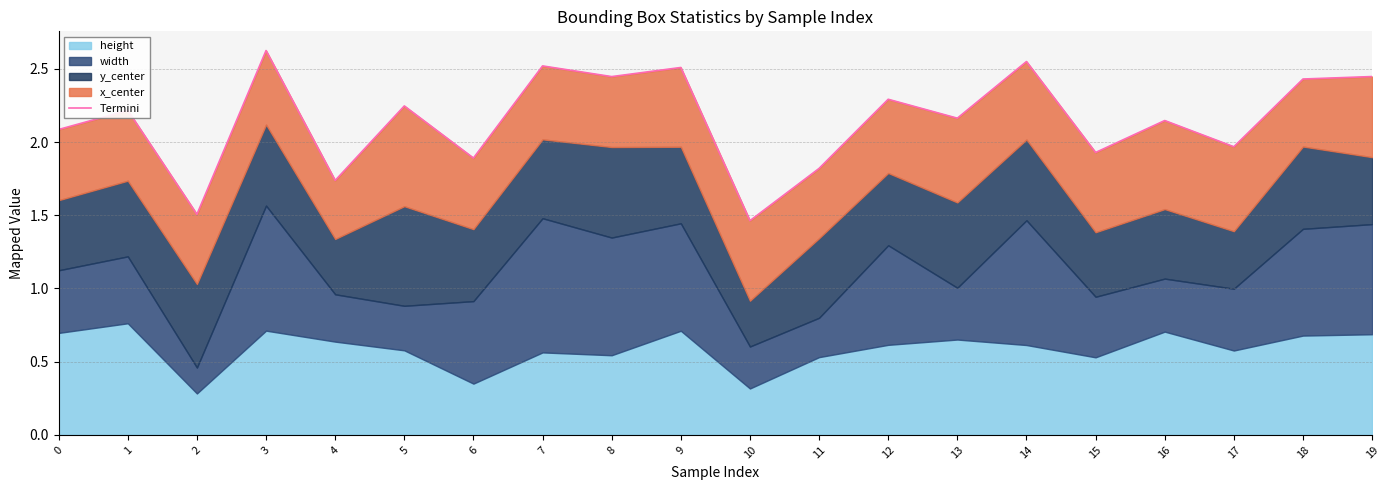

Is it true that the value at 18 is 2.4?

True